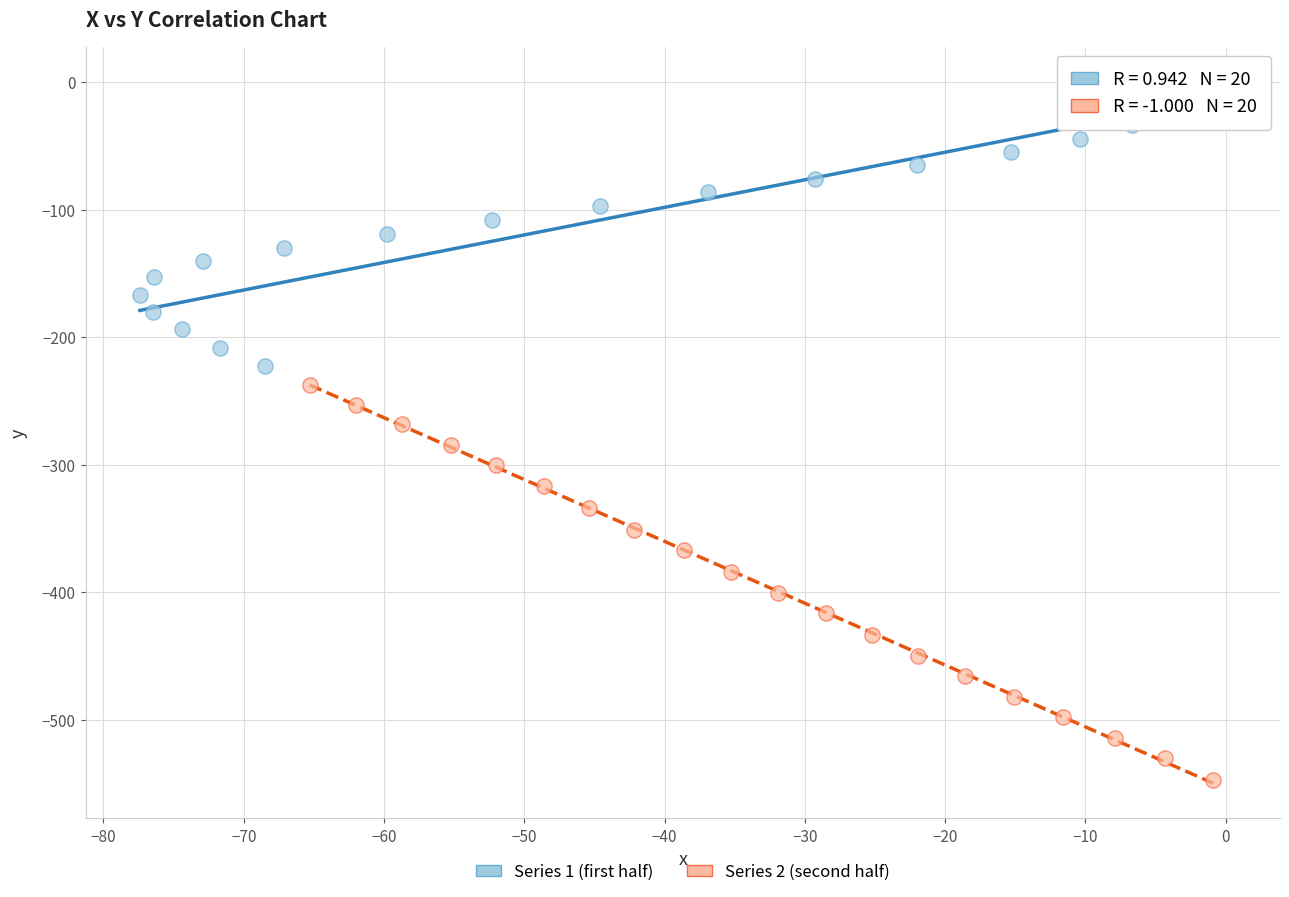

Which series has the widest spread of Y values?

Series 2 (second half)